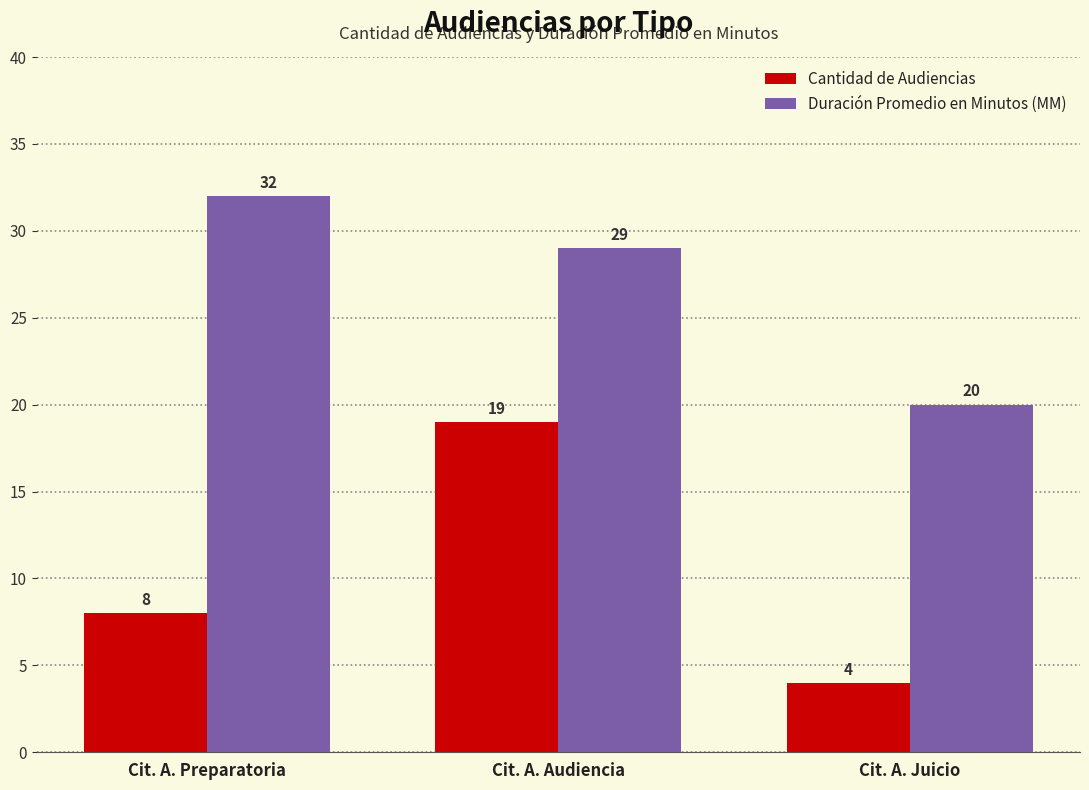

What is the approximate value of Cantidad de Audiencias at Cit. A. Juicio, to the nearest 5?

5